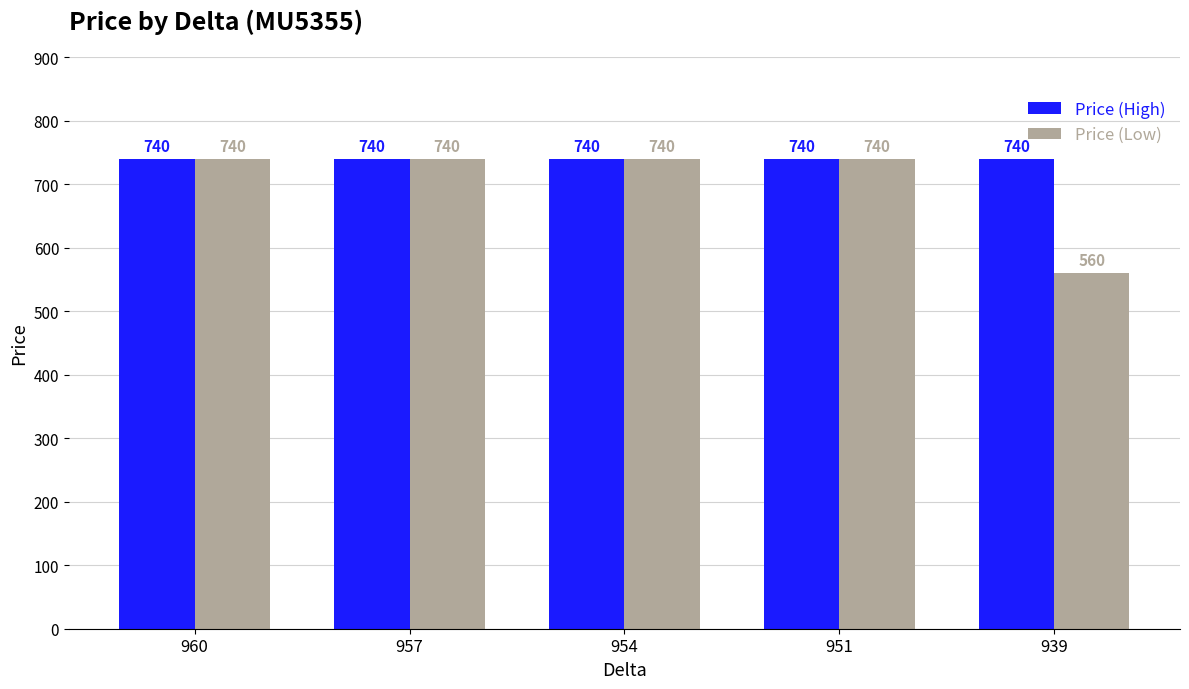

What is the sum of the Price (Low) values at 957 and 960?

1480